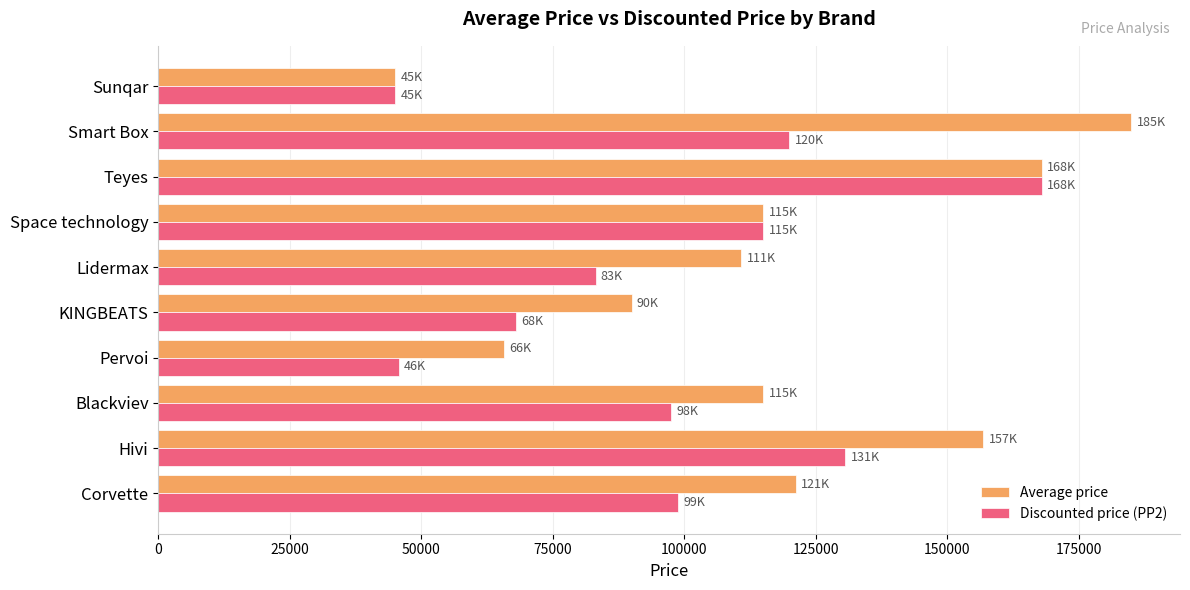

What is the lowest value of the Discounted price (PP2) series?

45000